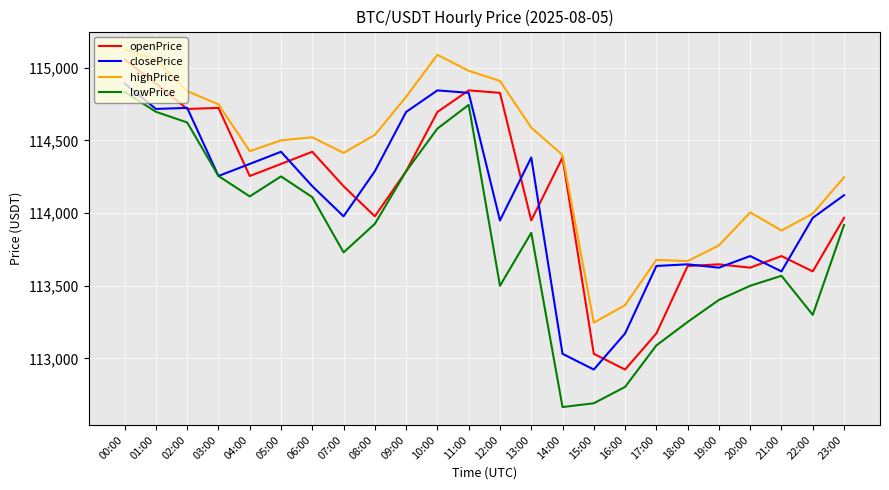

What is the maximum value for openPrice?

115056.3